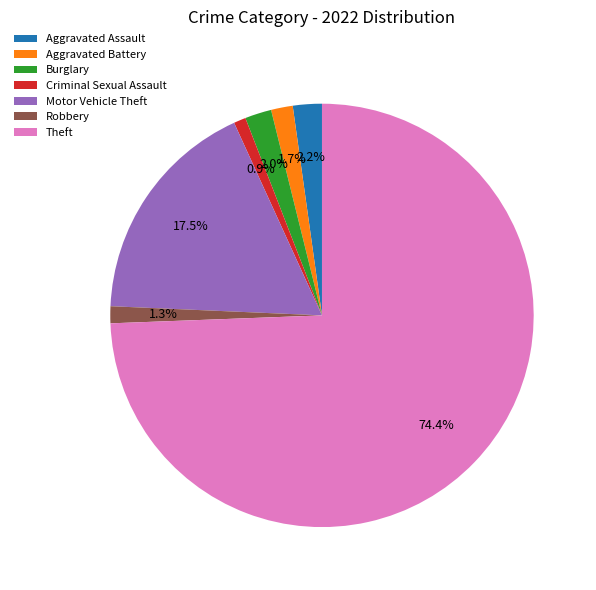

Which has a higher value, Criminal Sexual Assault or Theft?

Theft